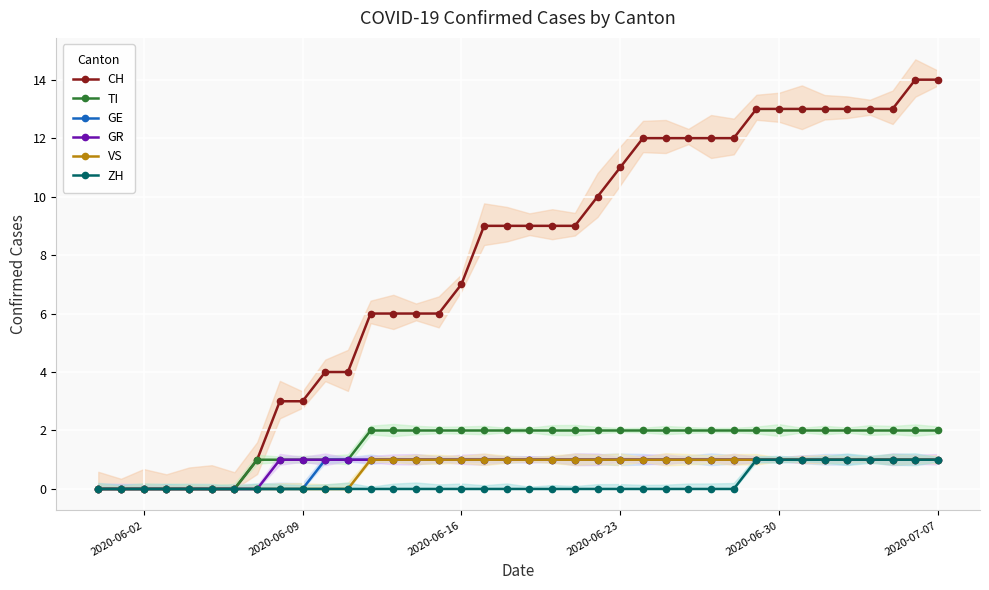

Does the chart display data point markers on the line(s)?

Yes